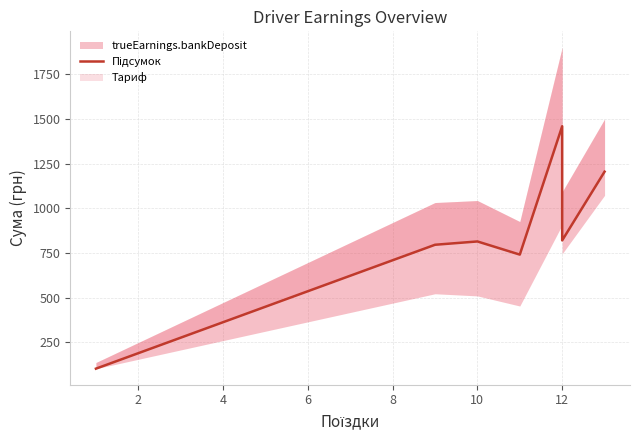

How many lines are shown in the chart?

1